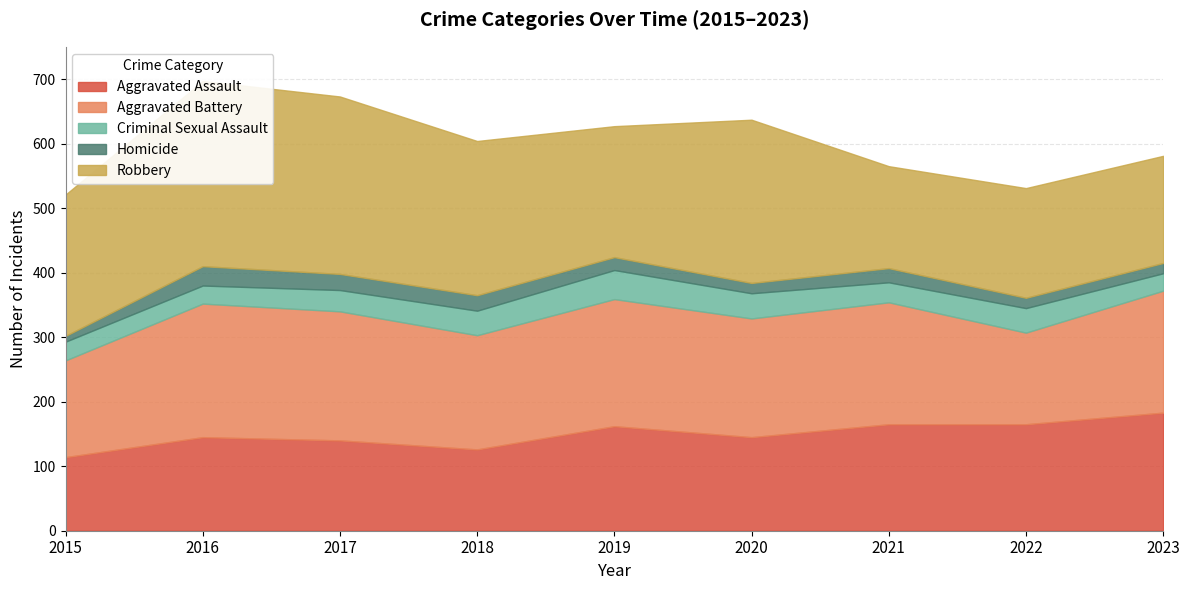

What is the difference between the second highest and minimum values in the Aggravated Battery series?

58